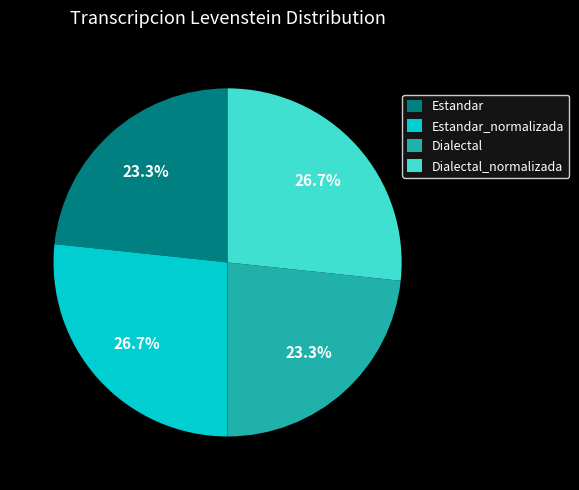

What is the total percentage of Dialectal_normalizada and Estandar_normalizada?

53.4%